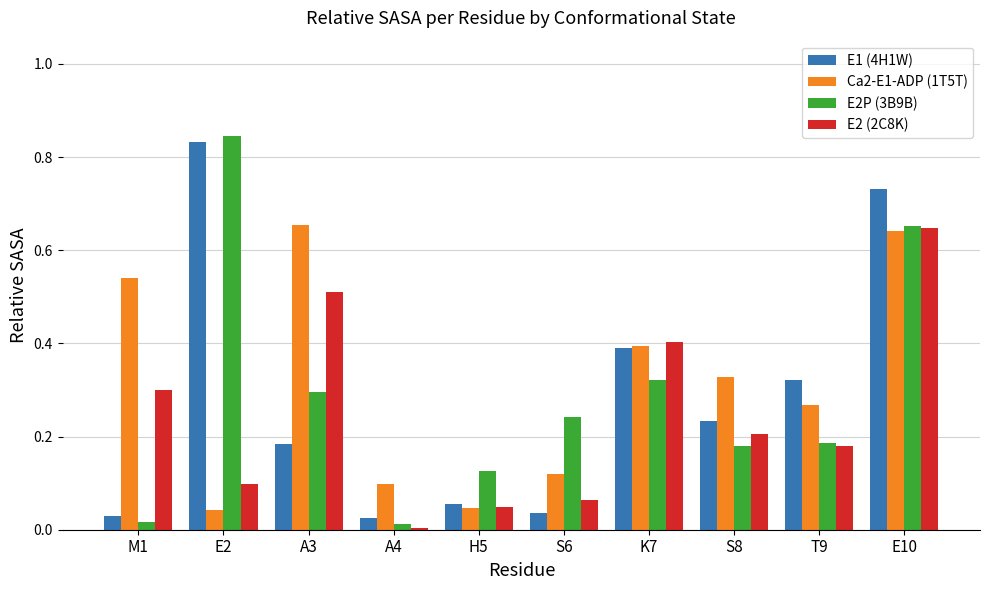

Count the number of categories in the chart.

10